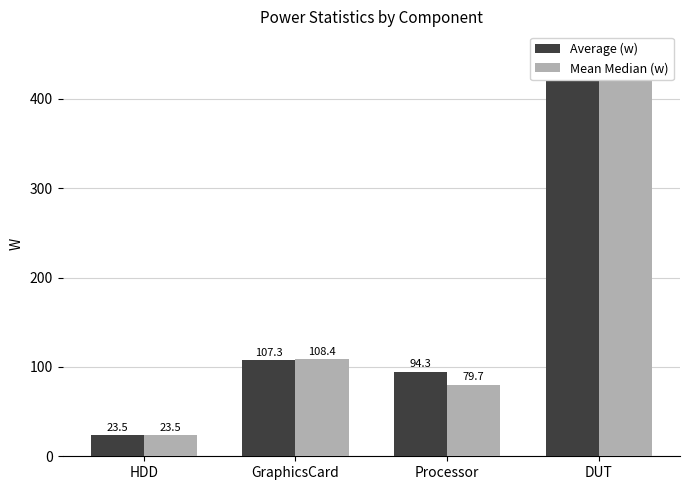

What are all the series names shown in the legend?

Average (w), Mean Median (w)